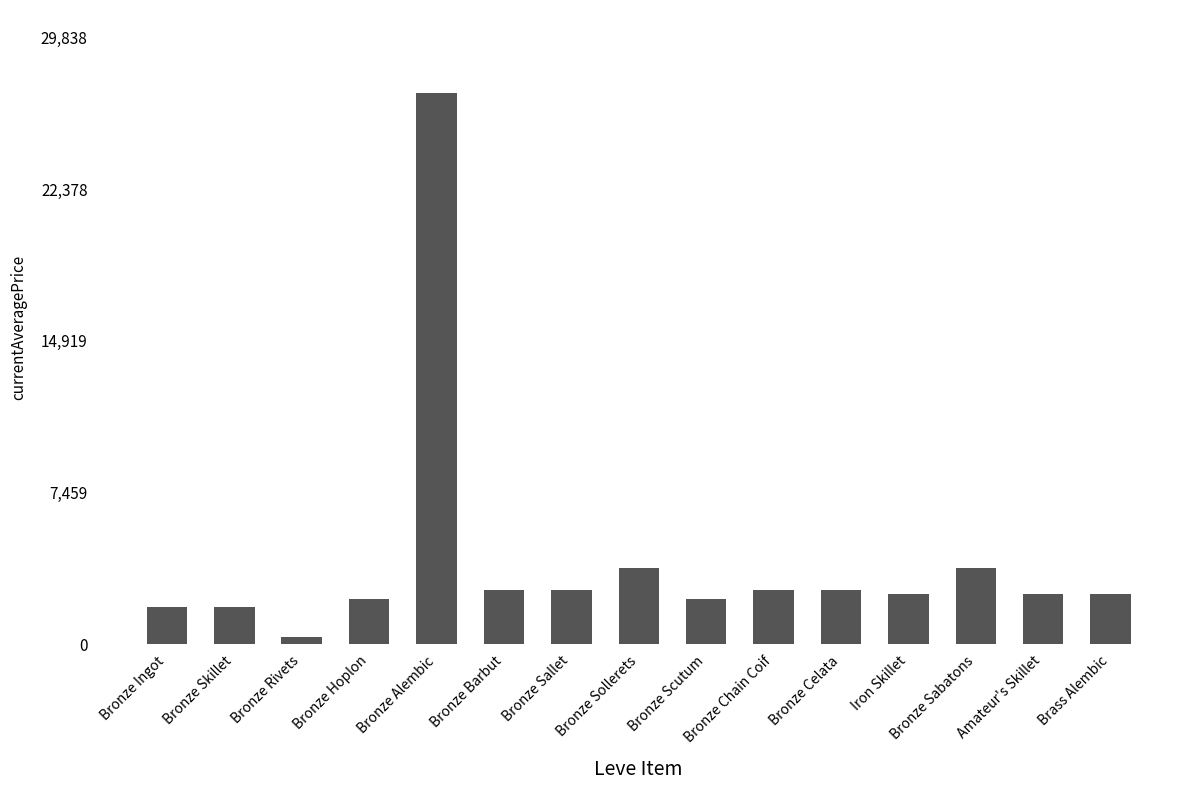

What is the difference between the maximum and second lowest values?

25285.7